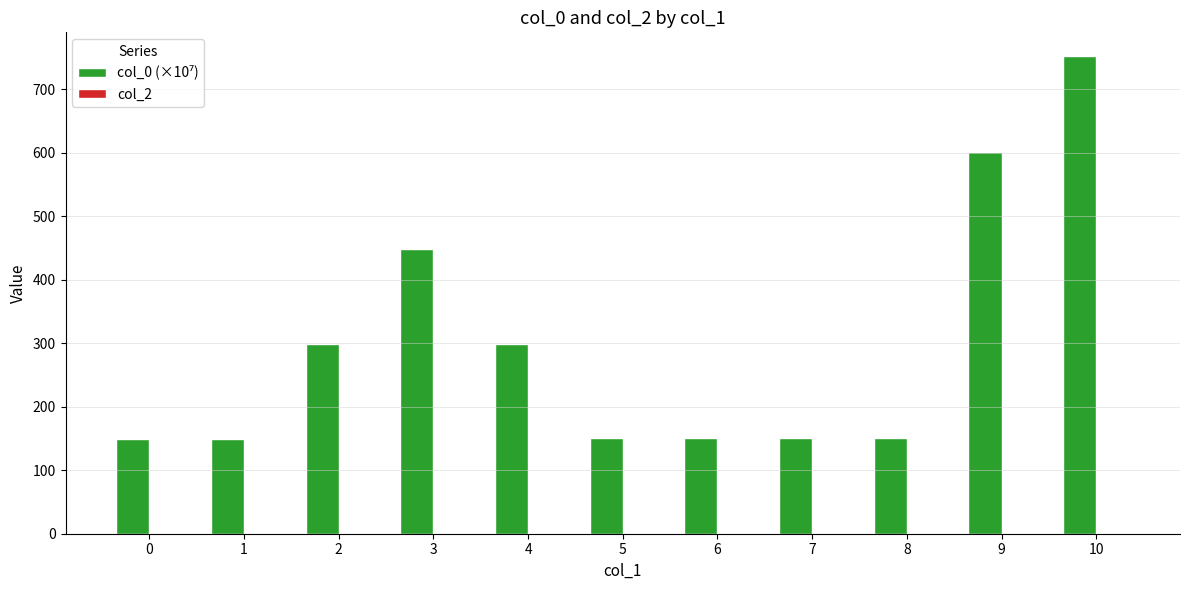

Which has a higher value, 4 or 8?

4